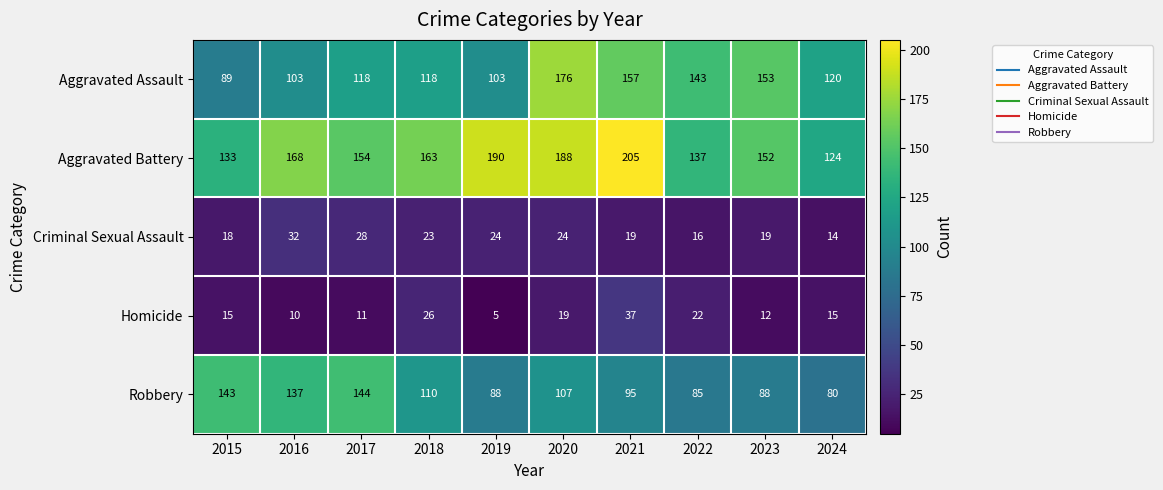

The value of Aggravated Assault at 2024 is 120. True or false?

True